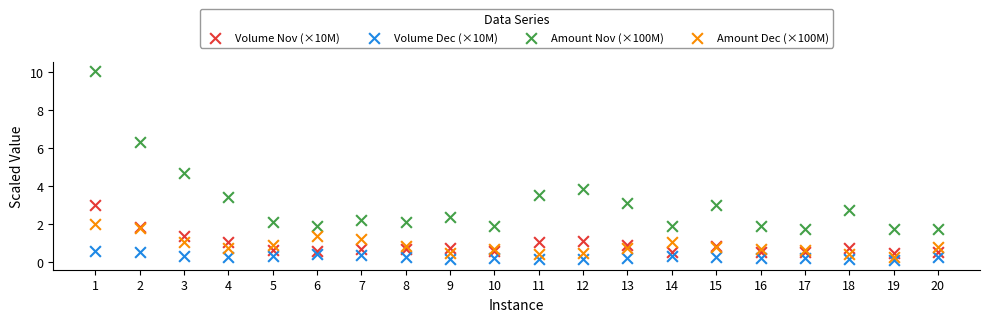

Which series reaches the maximum Y coordinate?

Amount Nov (×100M)